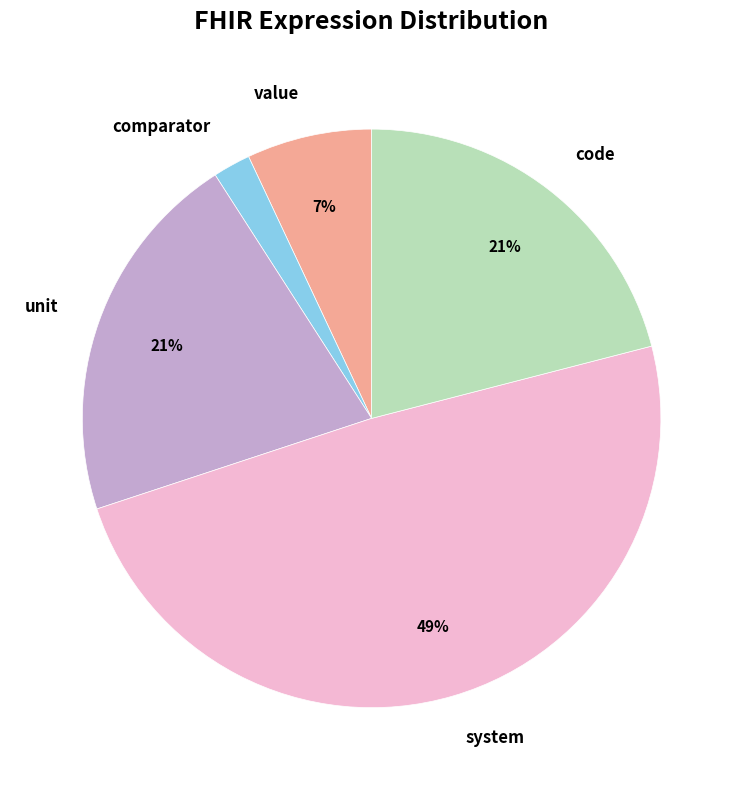

To the nearest percent, what is the difference between the largest and smallest slice percentages?

47%